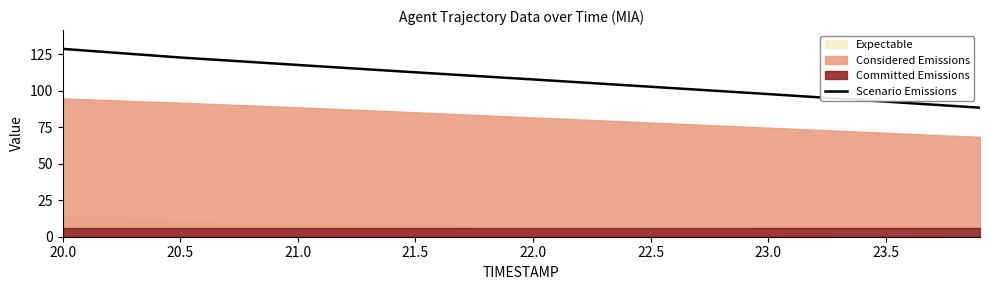

The Scenario Emissions series shows 73.6 at 22.0. True or false?

False